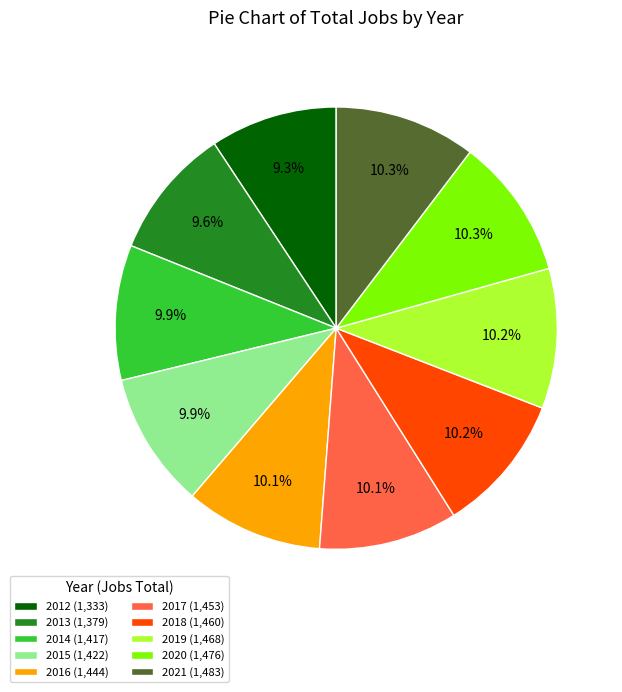

Is there a majority slice in this chart?

No